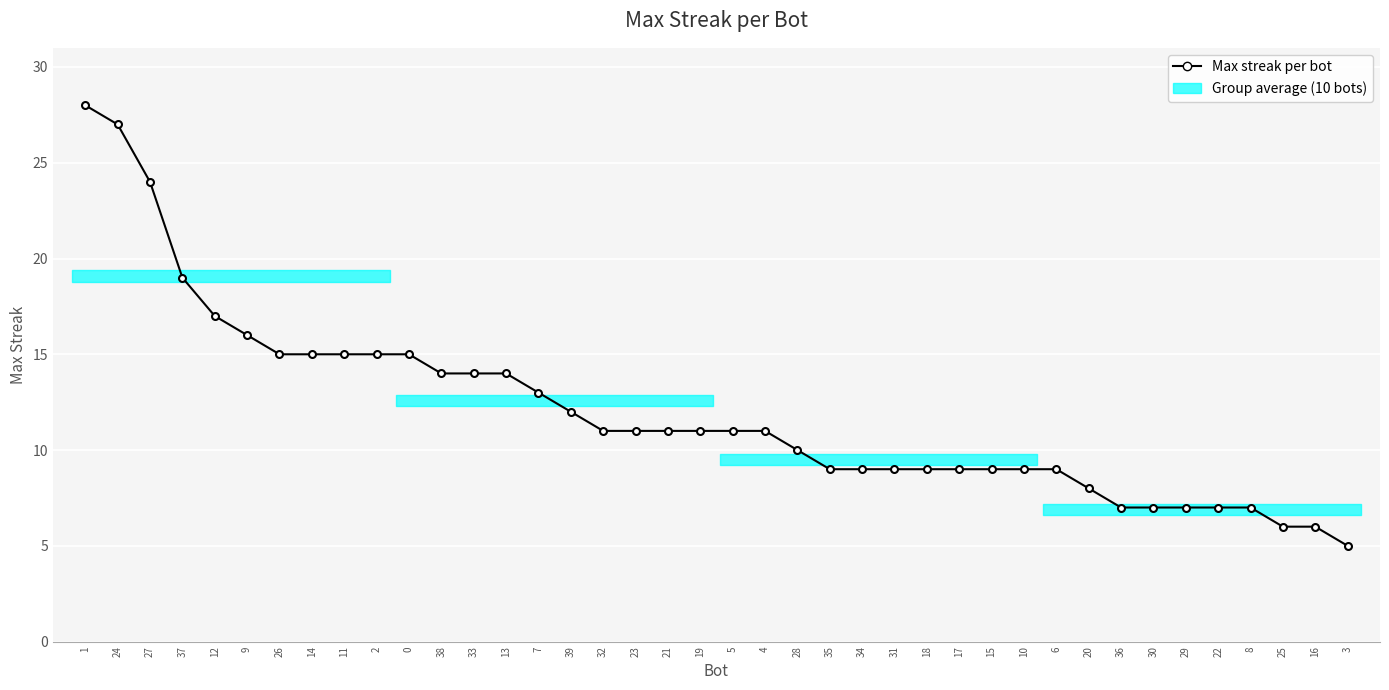

What is the label of the 31st point from the left?

6